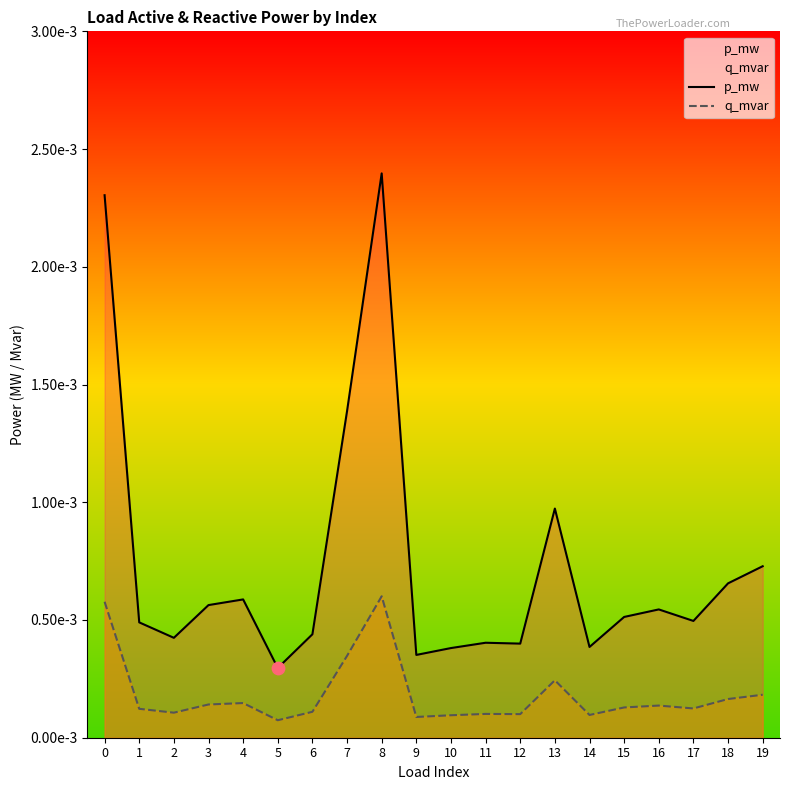

At which category is the sum across all series the highest?

8